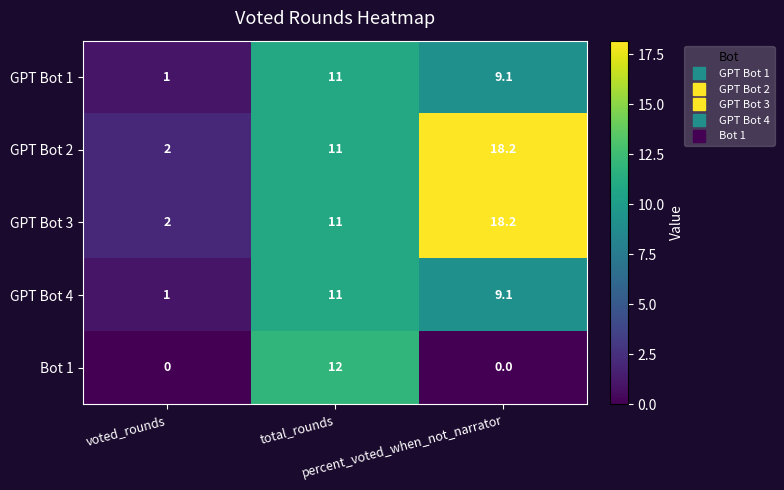

What is the maximum value shown in the chart?

18.2